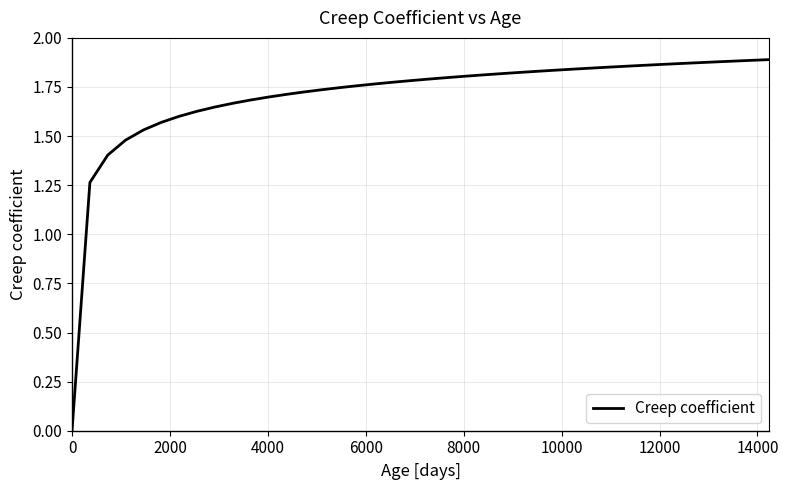

What is the label of the 4th point from the left?

6000